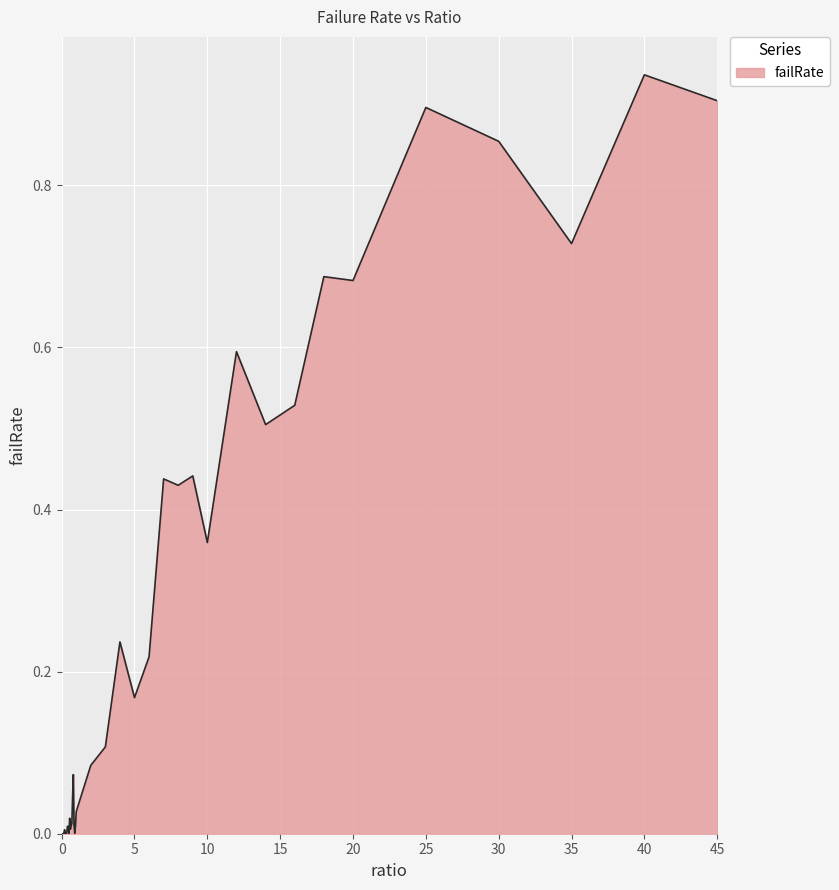

Does the chart display data point markers on the line(s)?

No